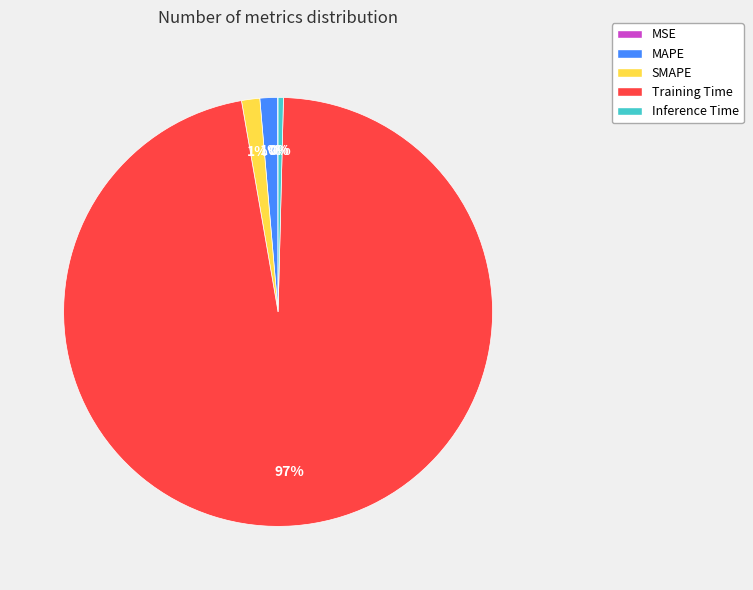

What is the majority slice?

Training Time